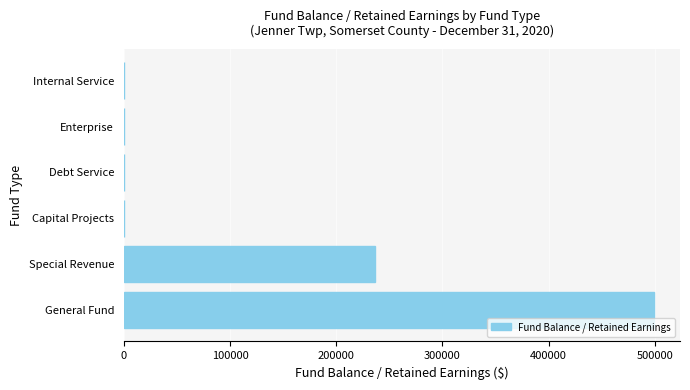

Where is the data nearest to the value 249394?

Special Revenue